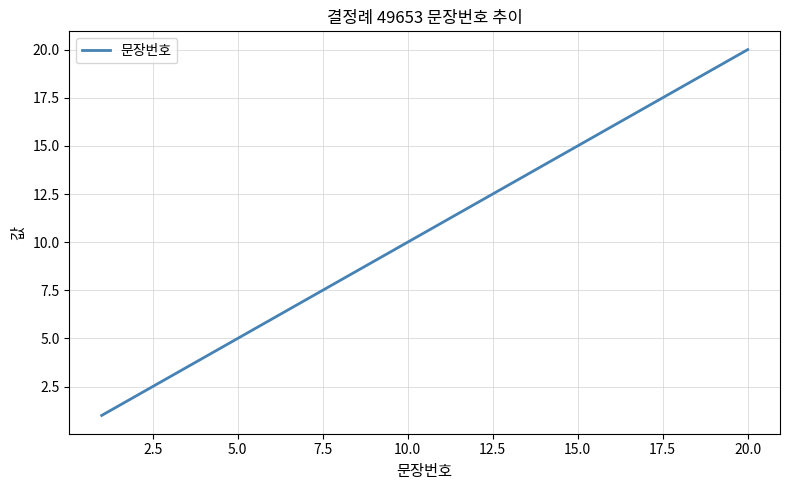

What is the greatest value displayed?

20